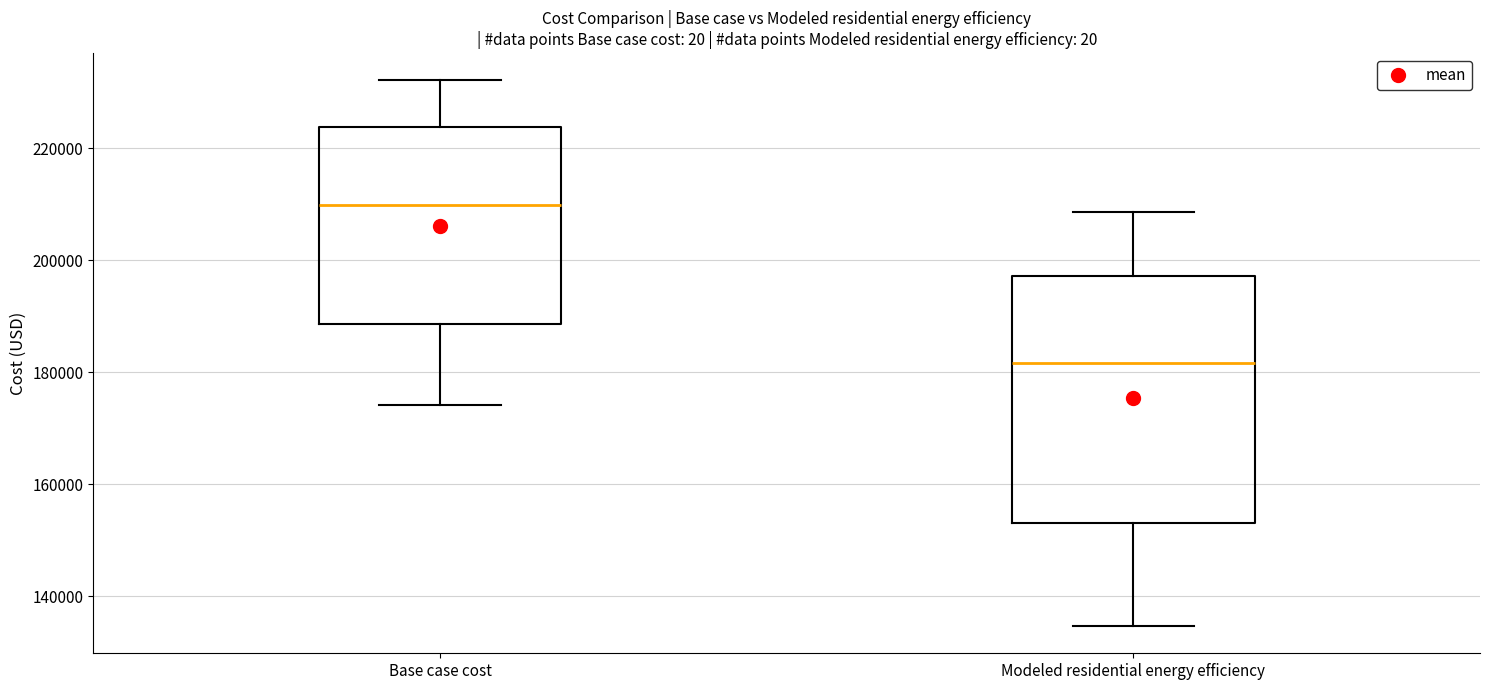

Which box's median line is the lowest?

Modeled residential energy efficiency